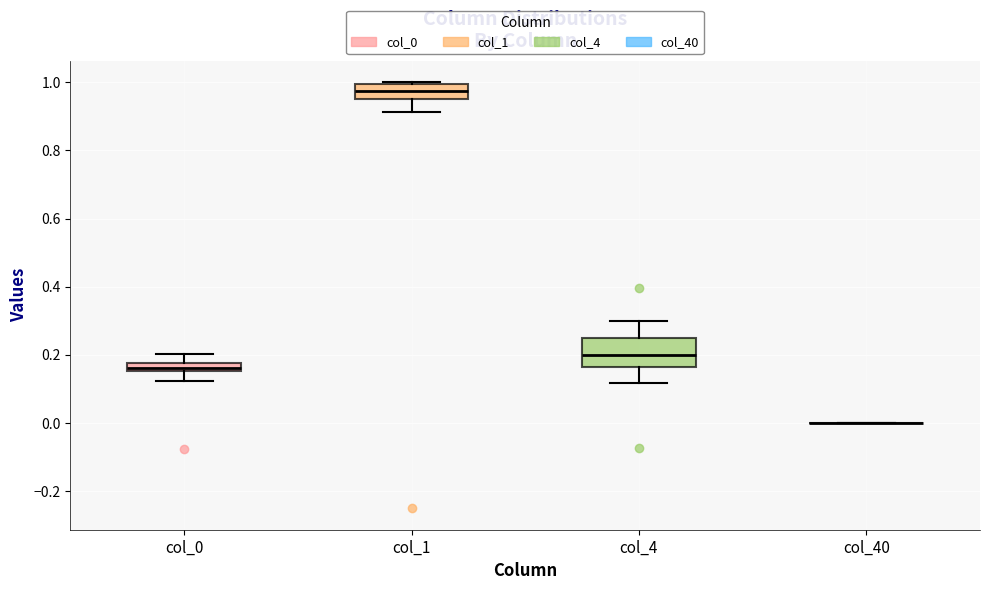

Where is the upper edge of the box for col_4 on the y-axis? The values are not printed on the chart, so give them approximately, as read against the axis.

0.26